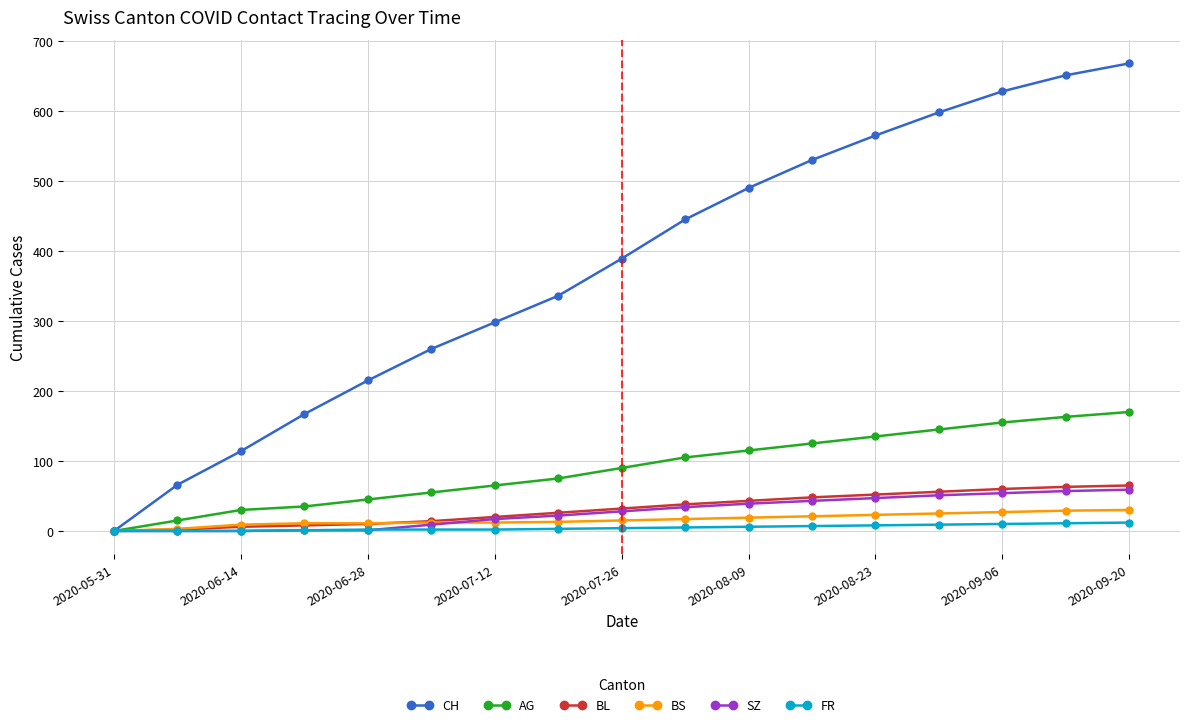

Which series has the largest range (max minus min)?

CH